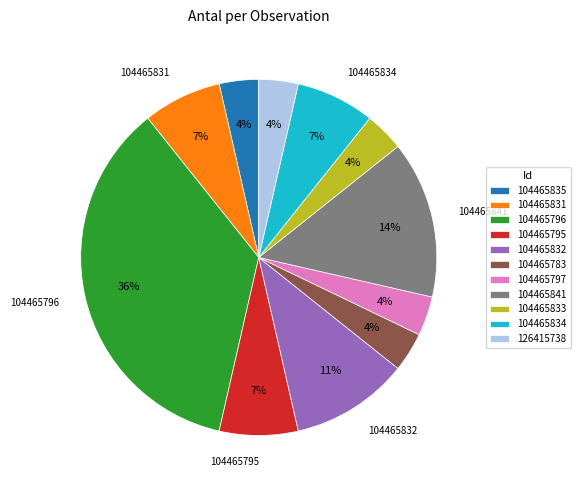

Is there any slice that represents more than half of the pie?

No